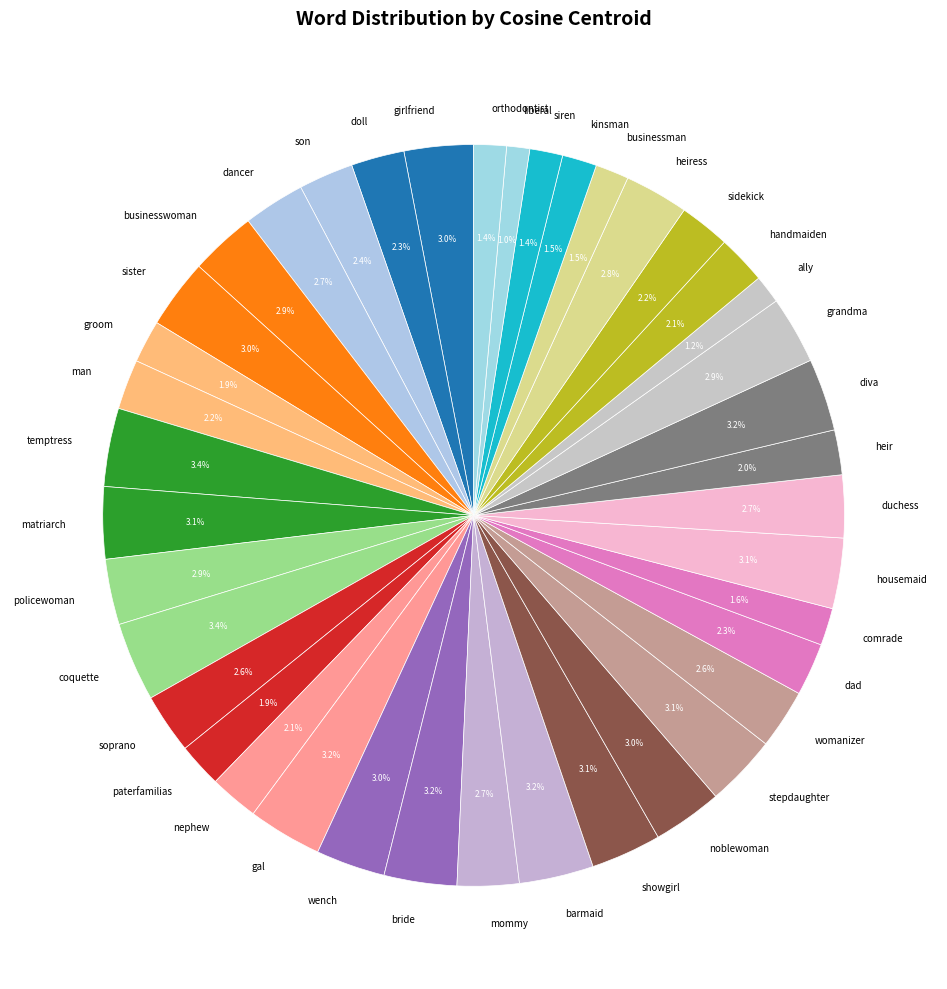

Does diva account for over 50% of the chart?

No